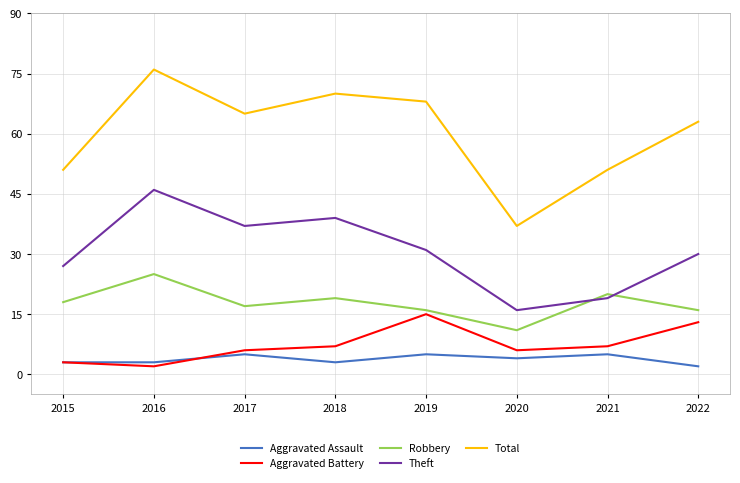

Rank the categories by Theft value from lowest to highest.

2020, 2021, 2015, 2022, 2019, 2017, 2018, 2016